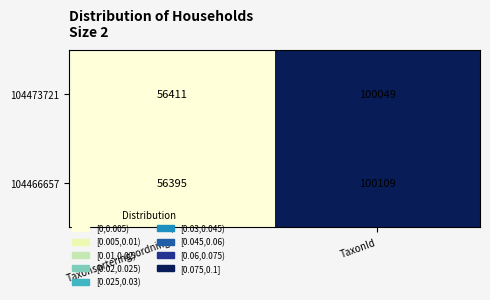

Rank the series at Taxonsorteringsordning from highest to lowest value.

104473721, 104466657